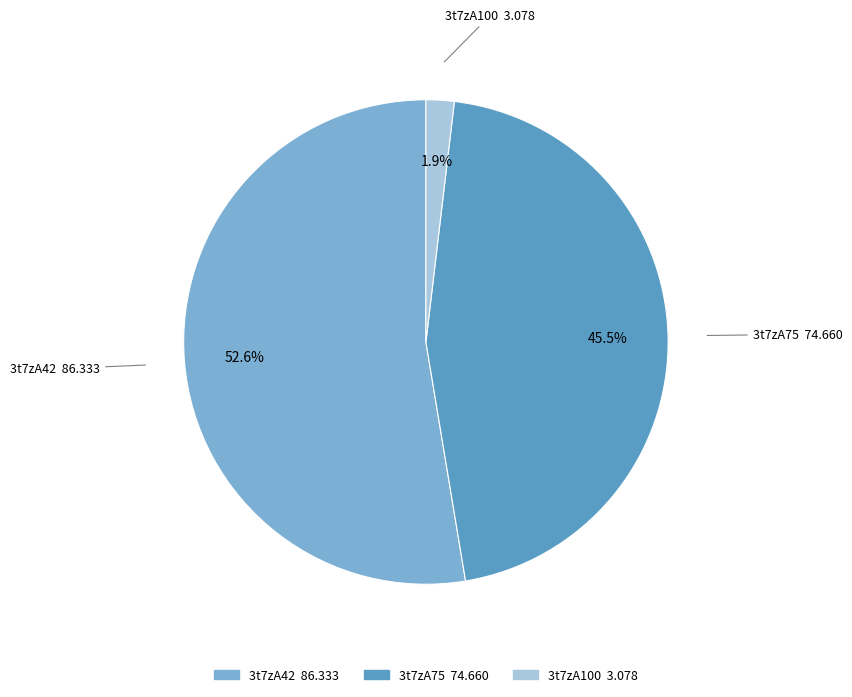

To the nearest percent, what is the difference between the largest and smallest slice percentages?

51%